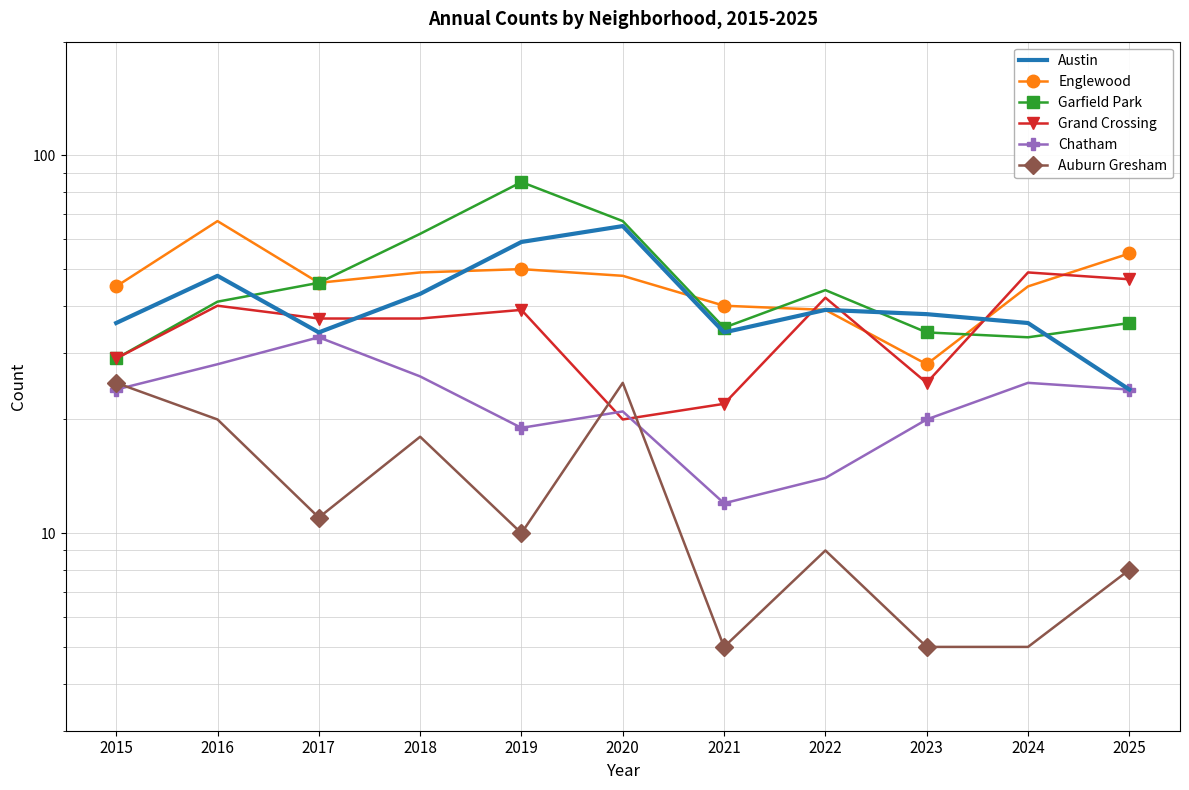

Which has a higher value, 2020 or 2019?

2020